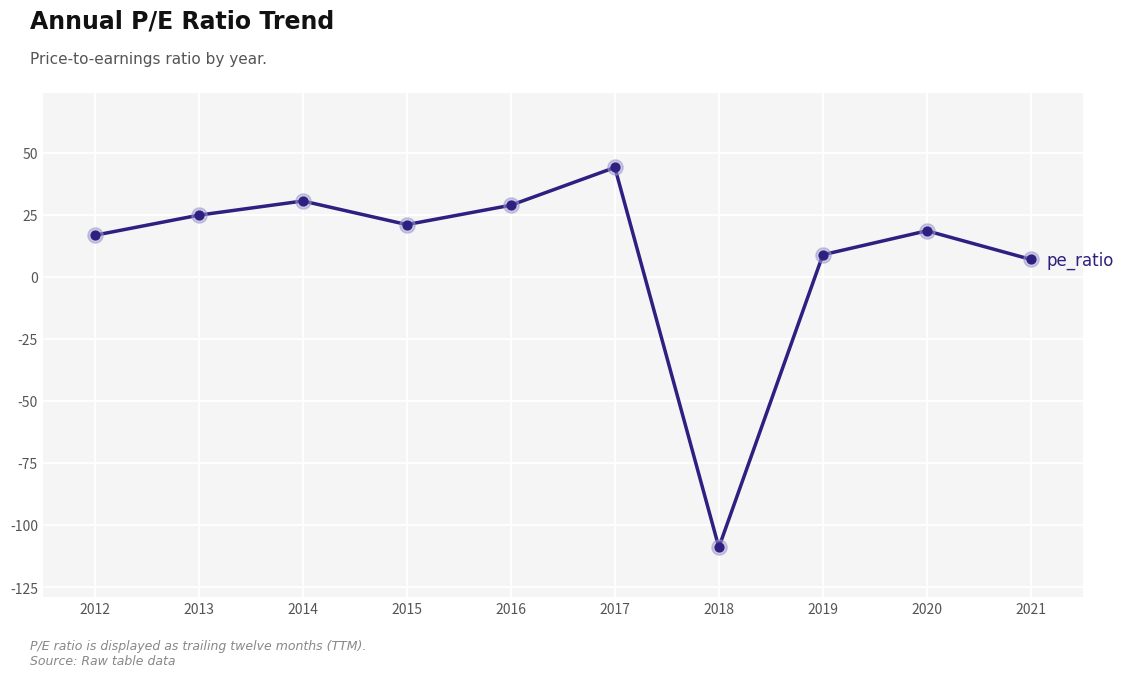

Which has a higher value, 2017 or 2021?

2017